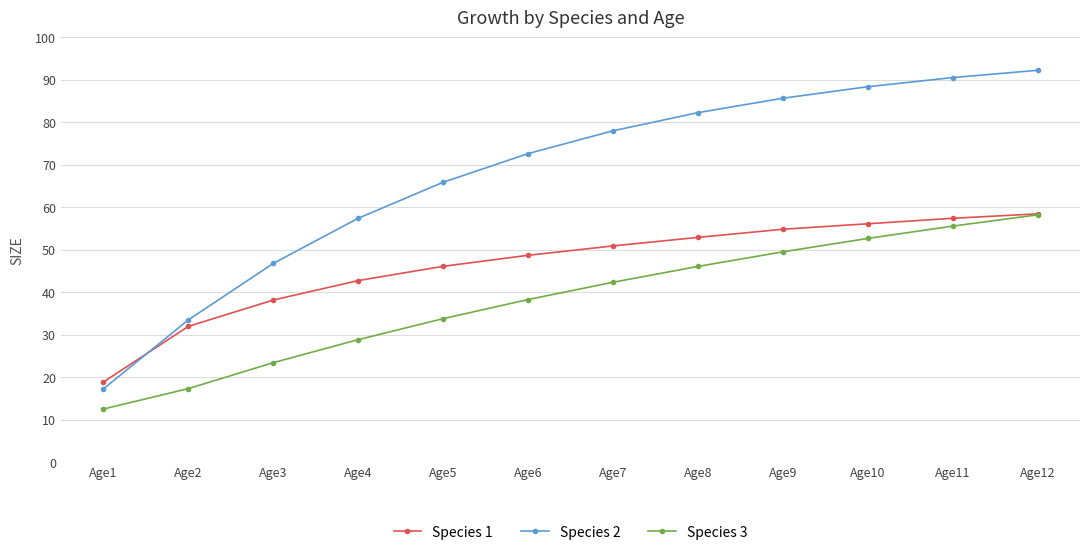

Is it true that Species 2 equals 90.5 at Age11?

True